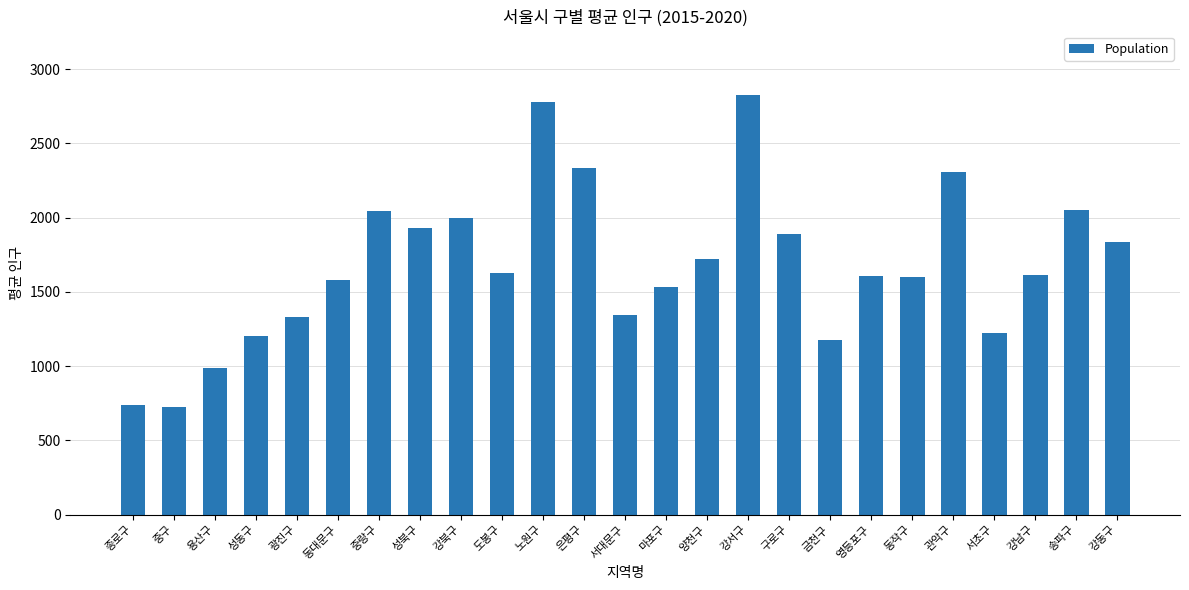

What is the sum of the values at 강서구 and 서대문구?

4172.0